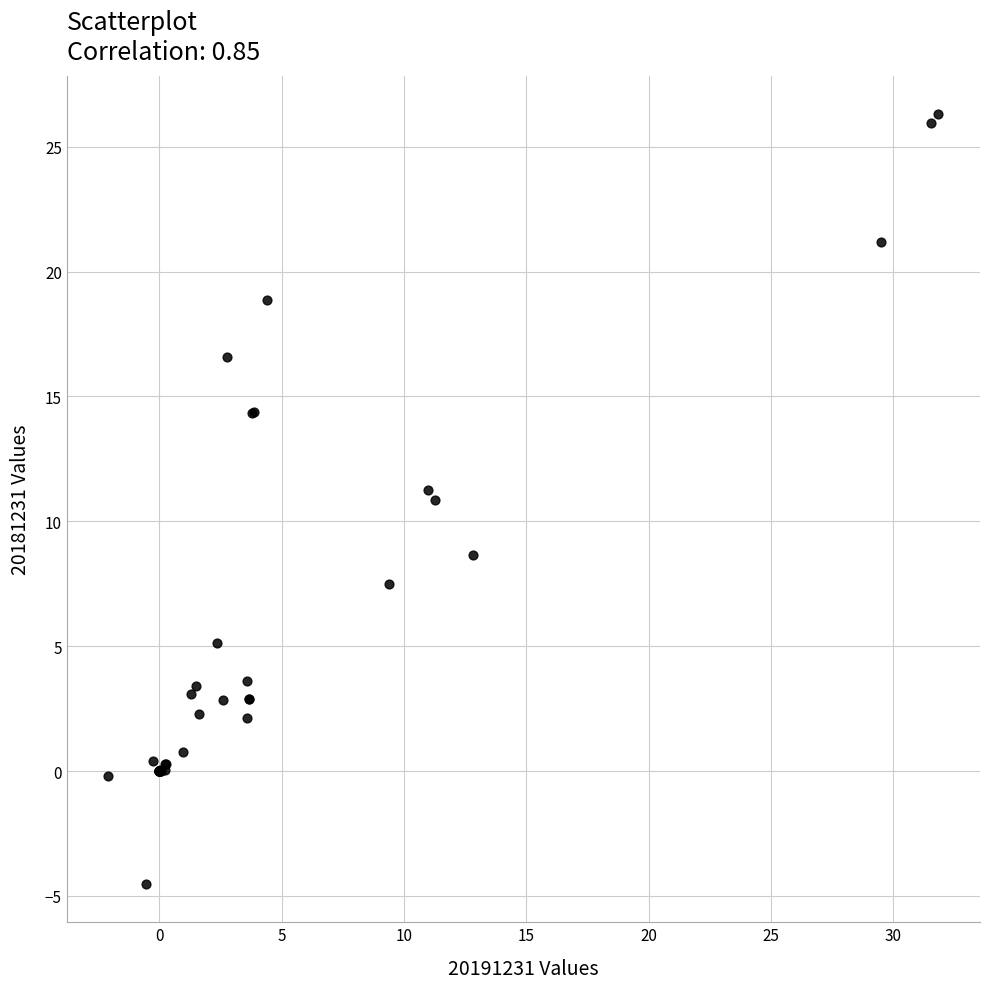

What Y value in the scatter plot is closest to 10?

10.9